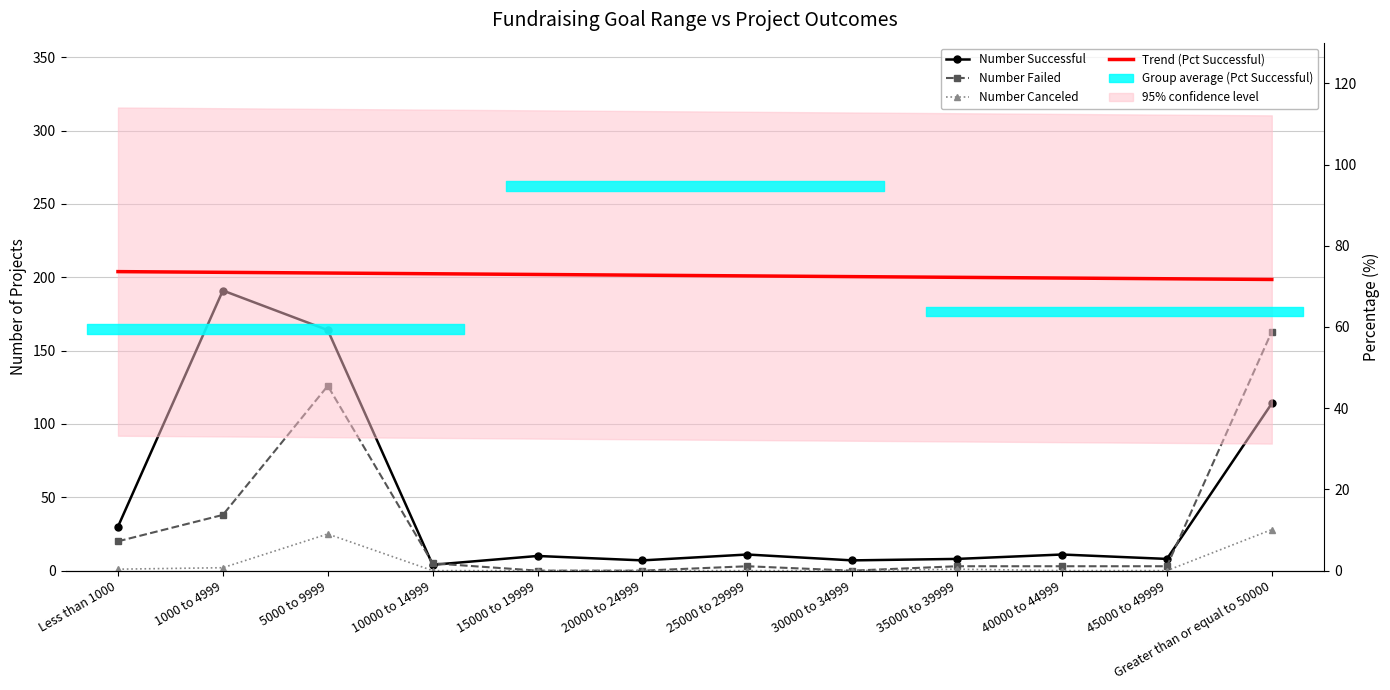

What is the label of the 10th point from the left?

40000 to 44999